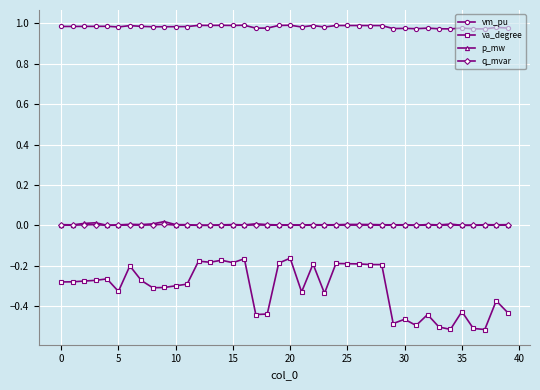

True or false: va_degree and q_mvar cross at least once.

False